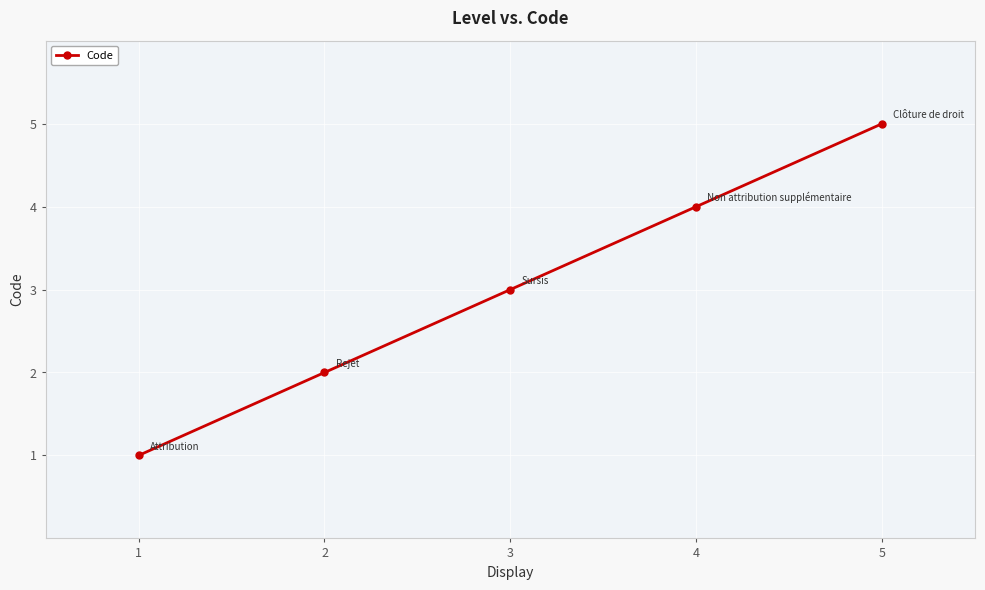

True or false: the data has more than 2 interior local peaks.

False